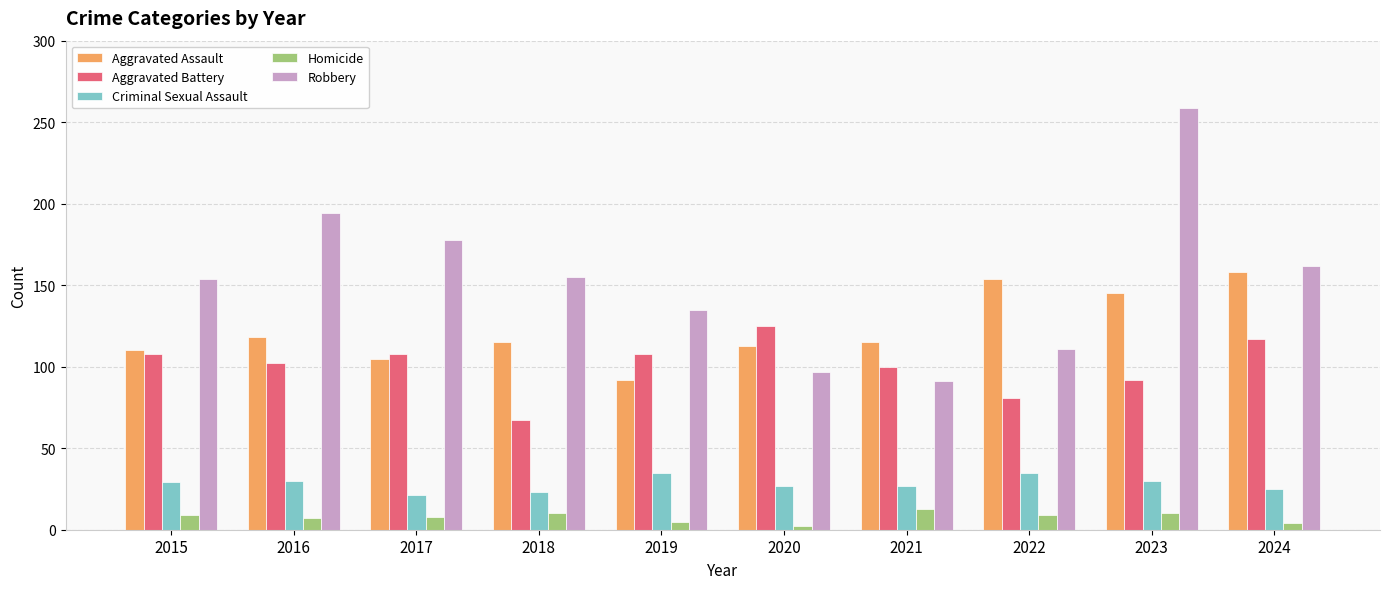

Are the bars horizontal?

No